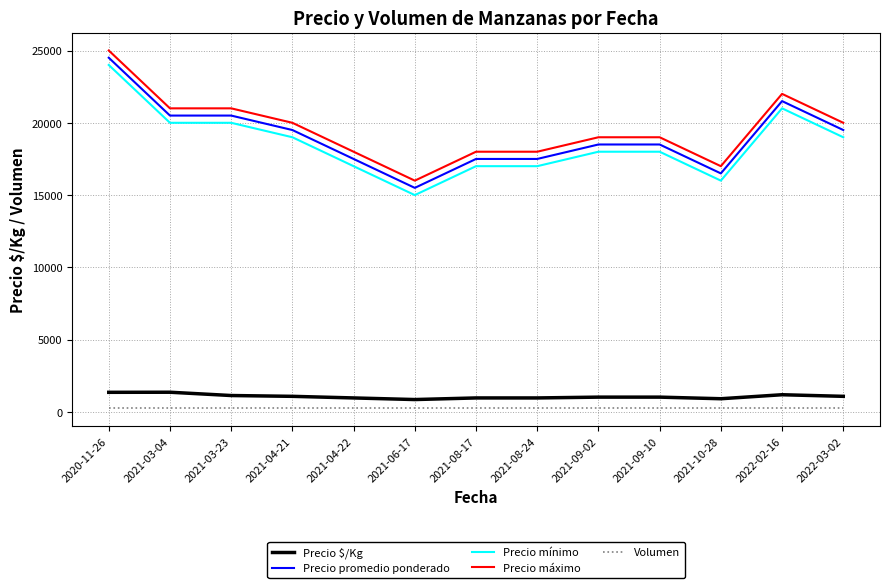

Which label corresponds to the largest value in the chart?

2020-11-26